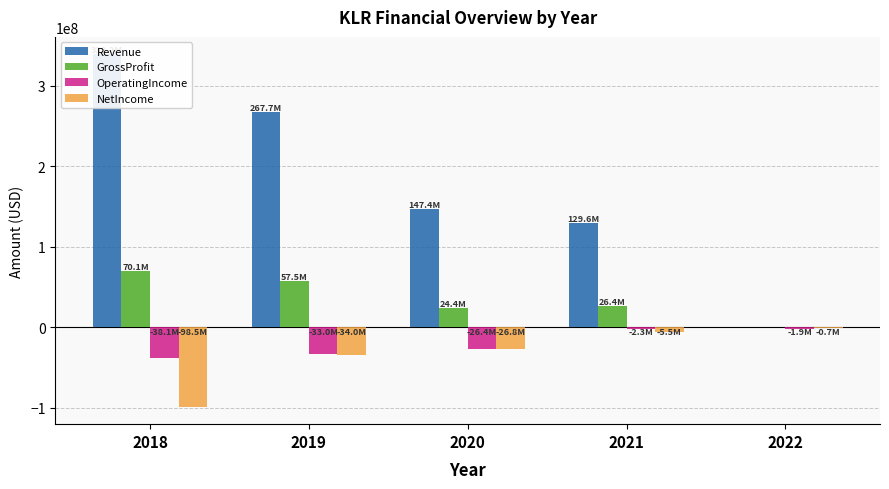

What is the average value of the NetIncome series?

-33102477